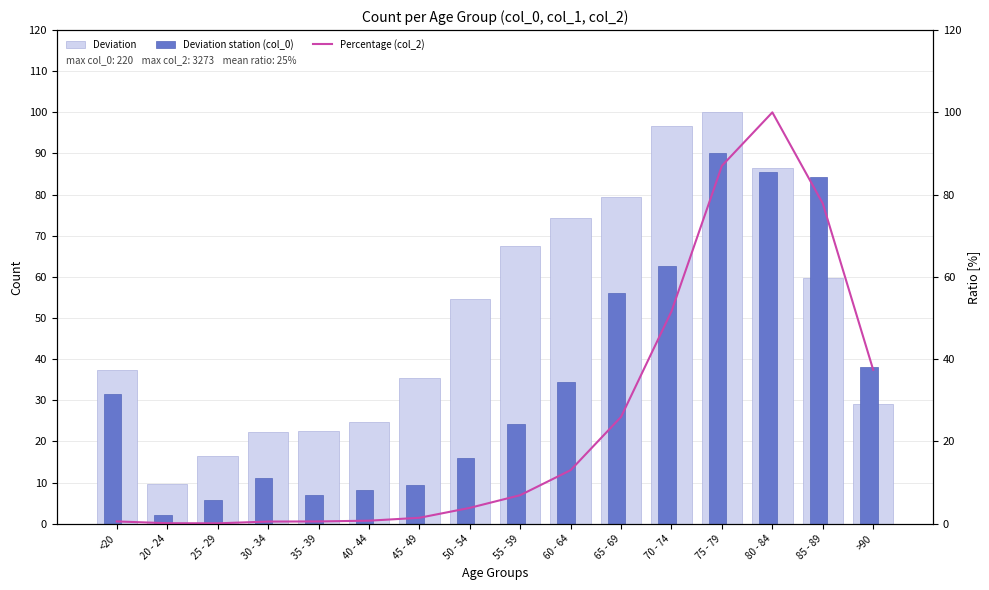

At which category does the chart reach its minimum across all series?

25 - 29